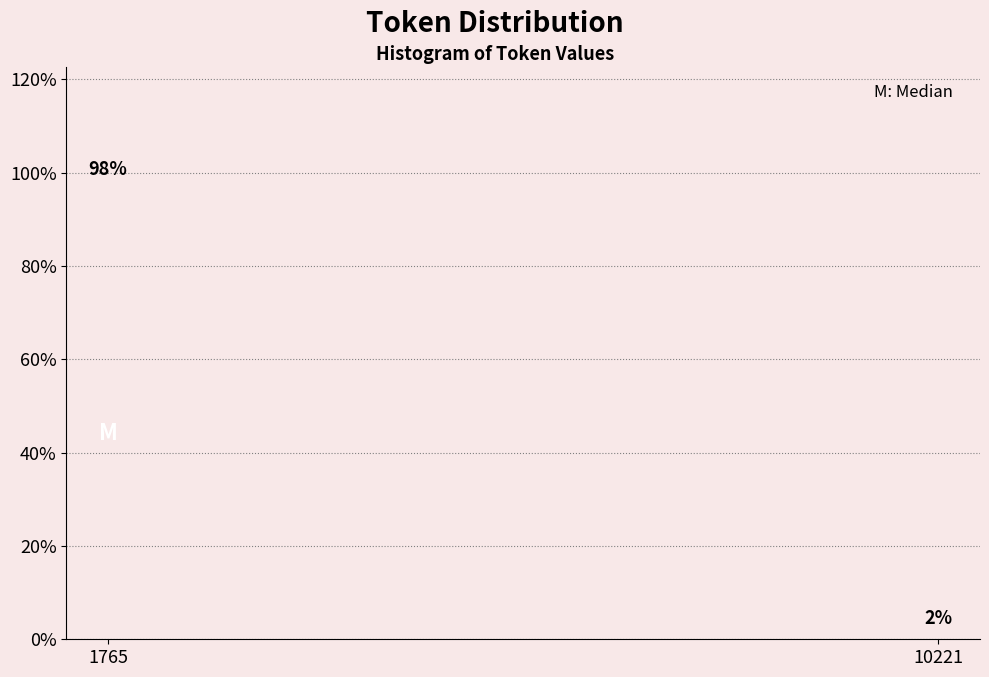

Where does the data first go above 98?

1765